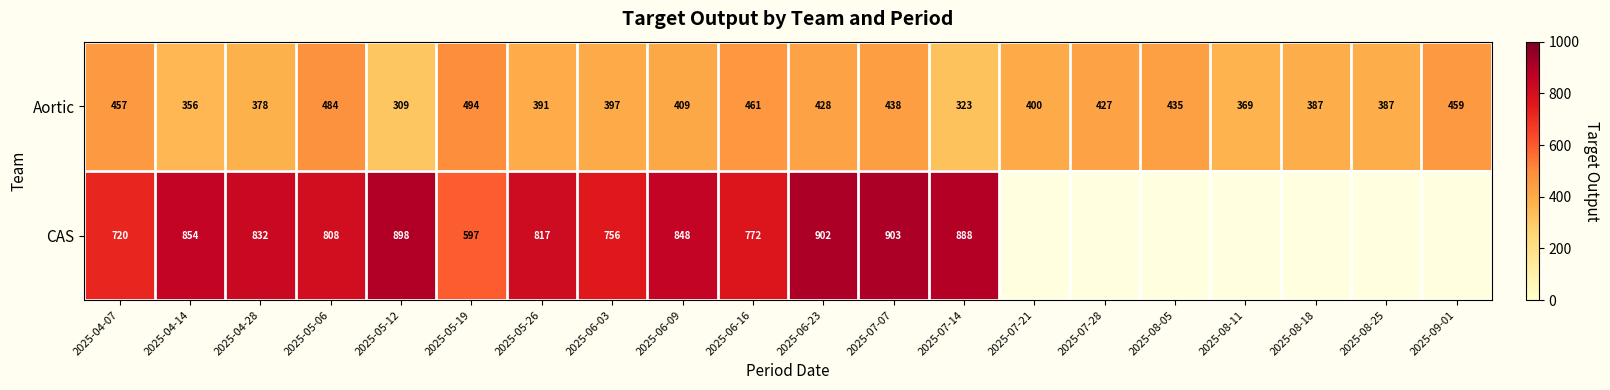

Rank the series at 2025-06-23 from lowest to highest value.

Aortic, CAS